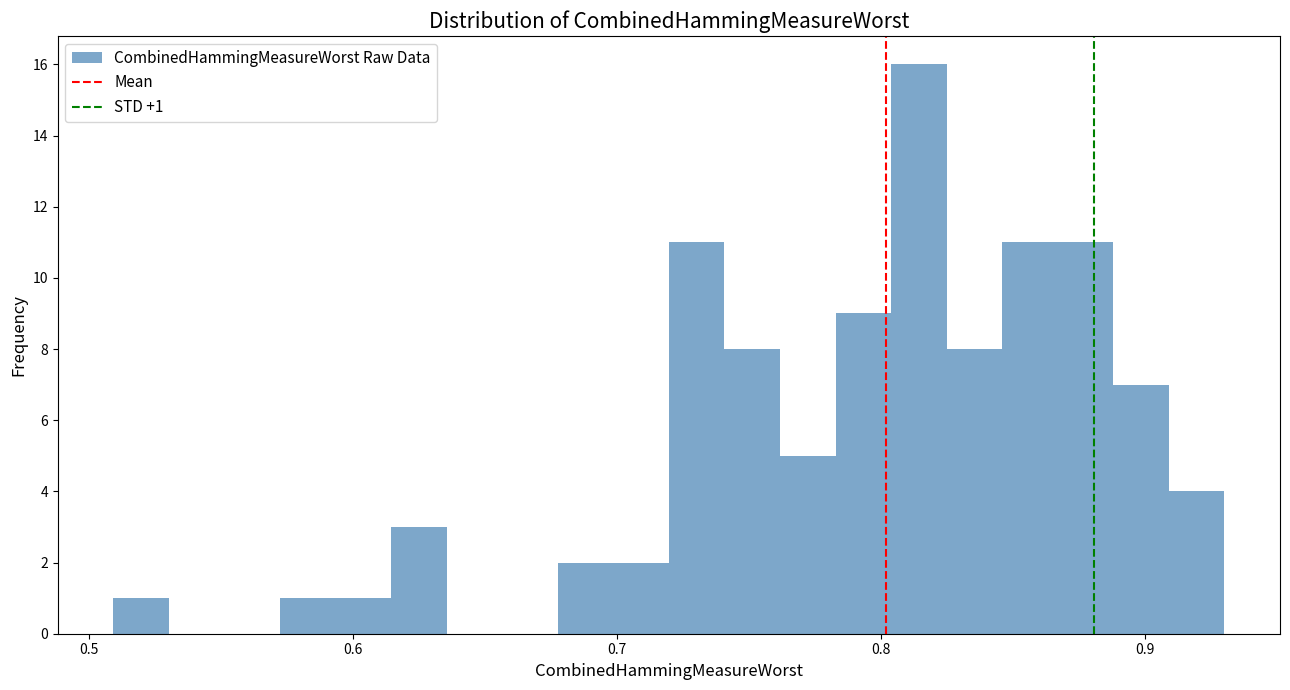

Read against the x-axis, roughly where is the centre of the tallest bar?

0.81